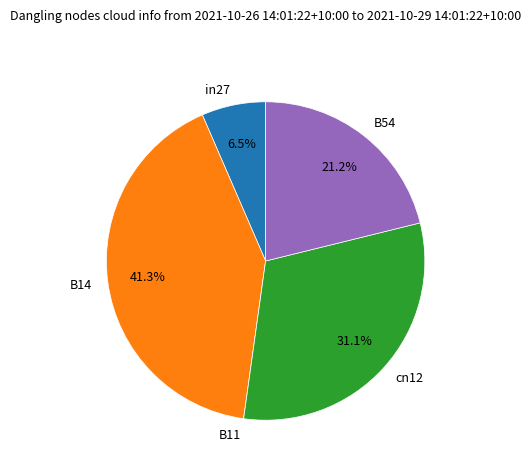

What portion of the pie excludes B14?

58.7%